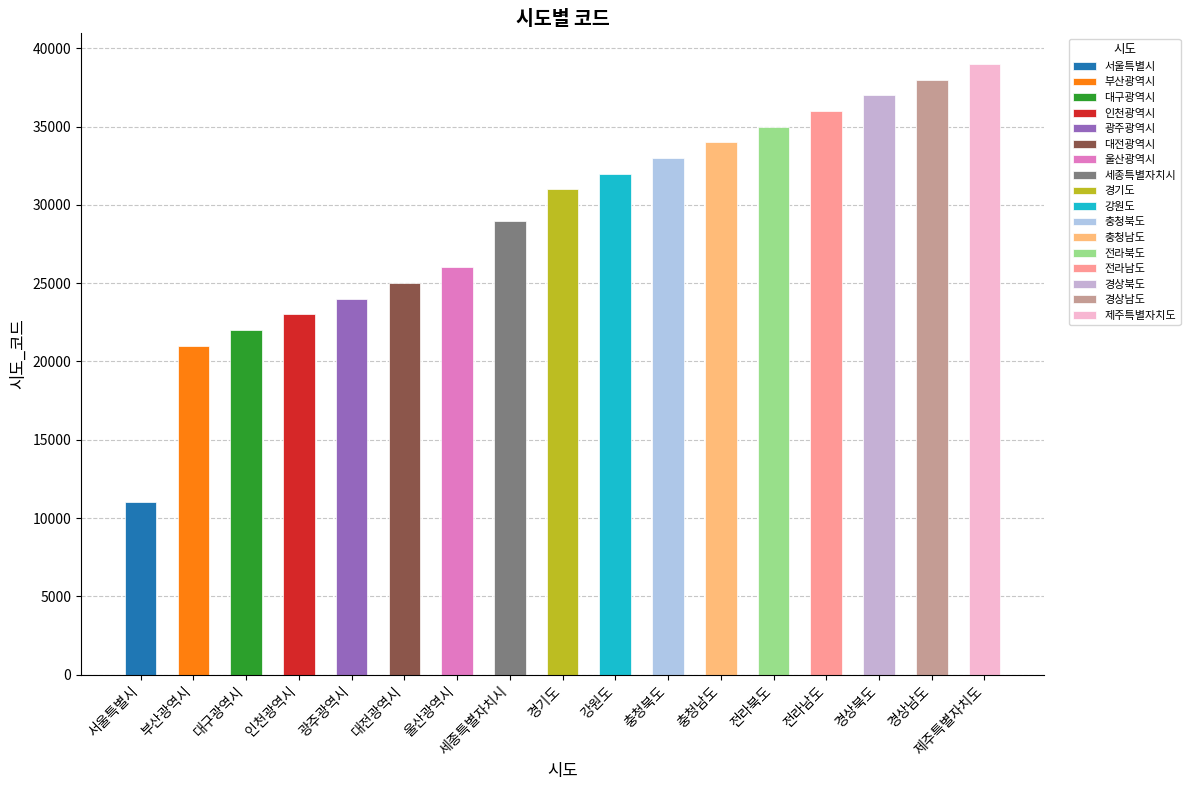

What is the value of the 9th bar from the left?

31000